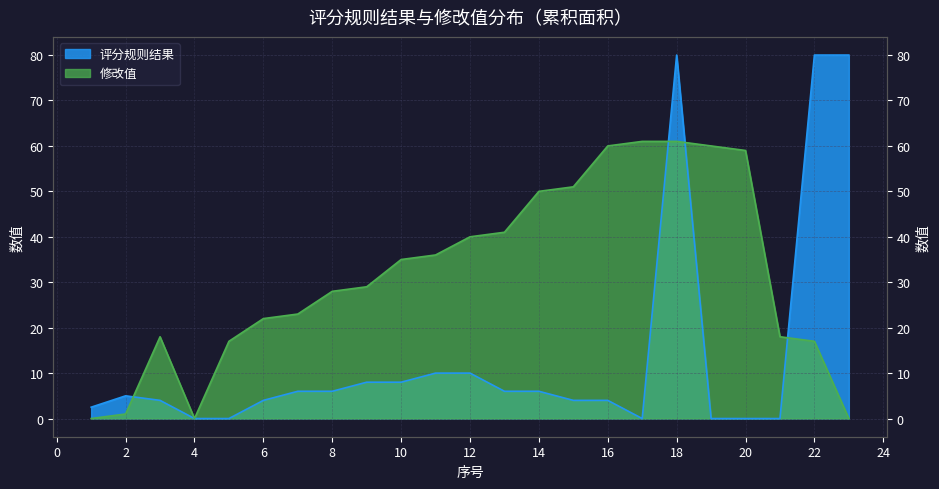

Between 16 and 7, which is larger?

16